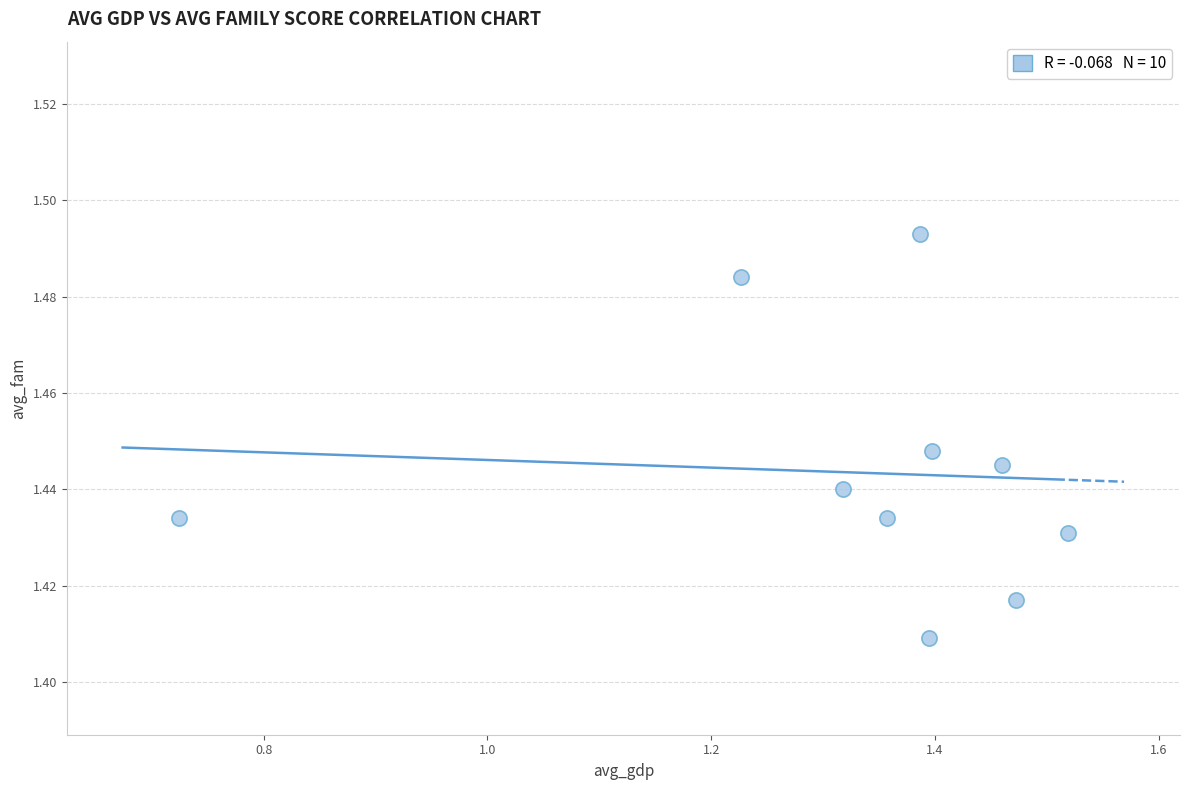

What is the range of X values (max minus min)?

0.8